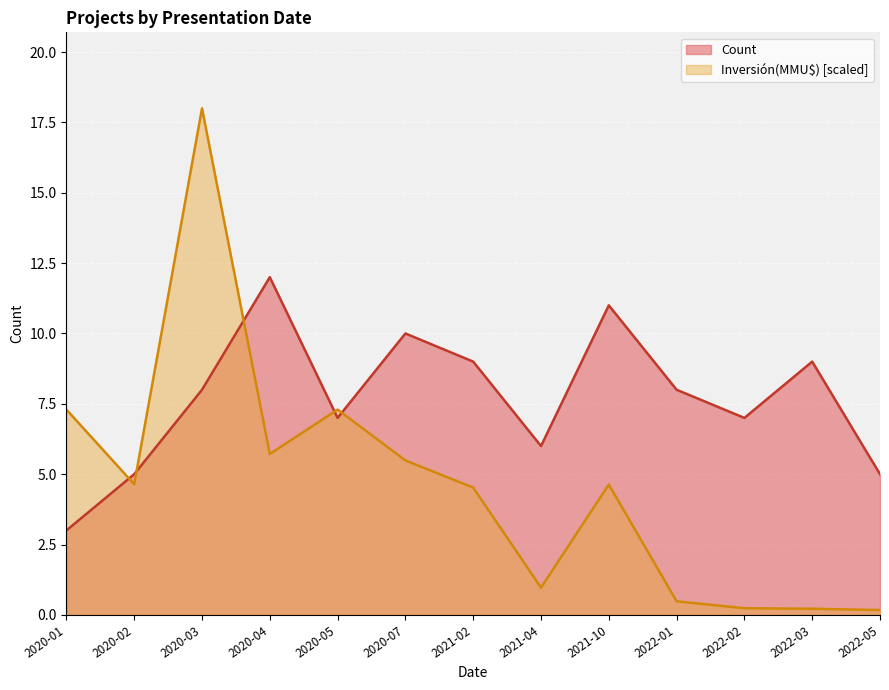

What is the difference between the second highest and minimum values in the Inversión(MMU$) series?

7.1